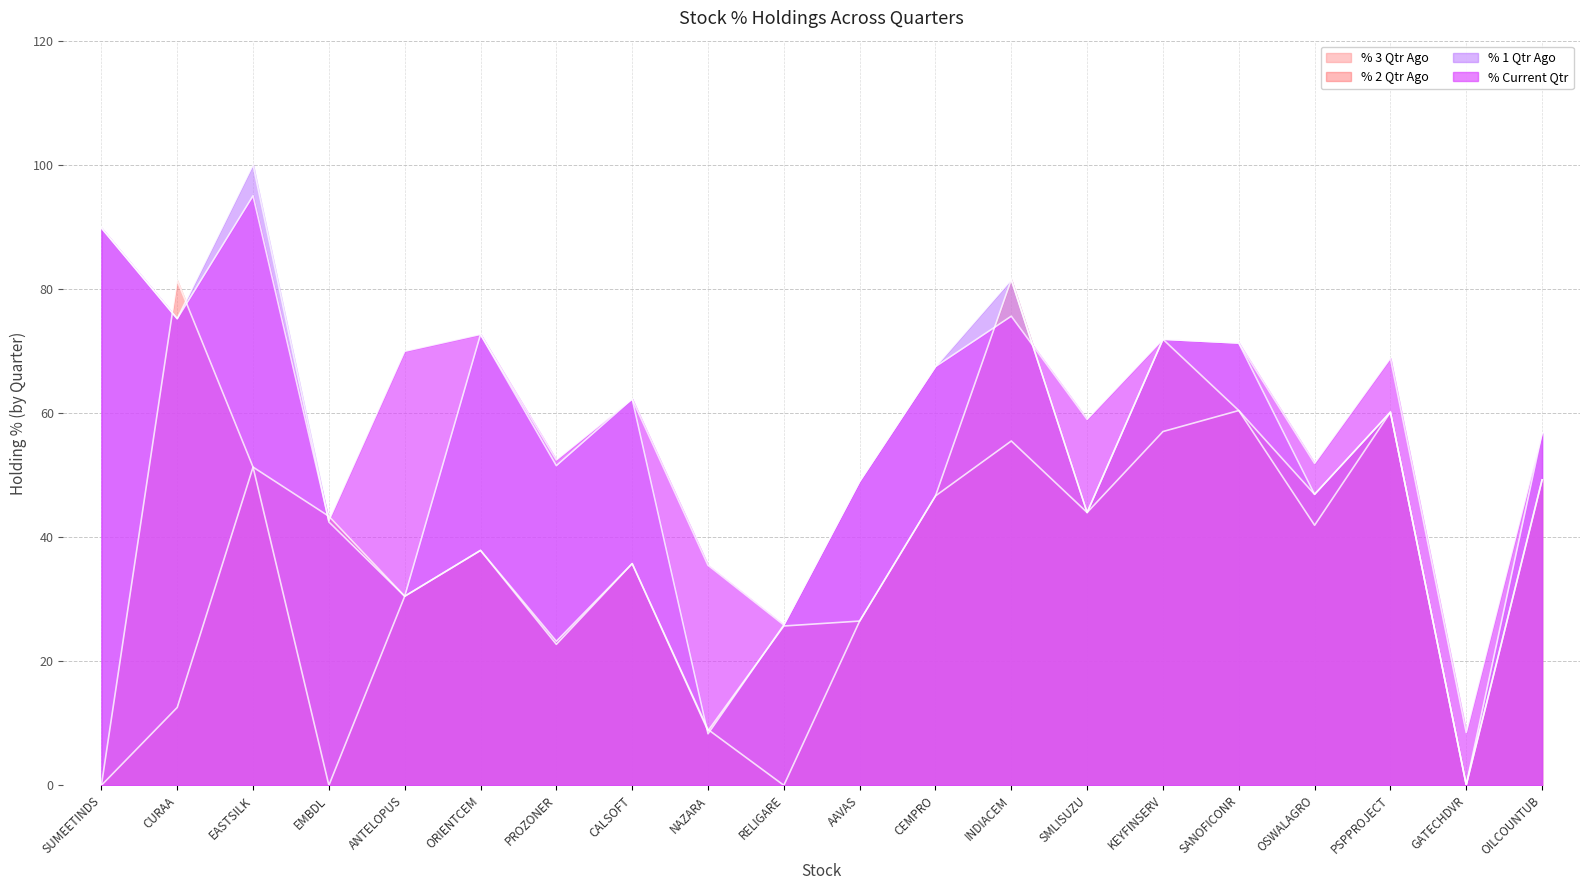

Reading left to right, what are all the values shown in this chart?

% 3 Qtr Ago: SUMEETINDS=0.0	CURAA=12.5	EASTSILK=51.3	EMBDL=0.0	ANTELOPUS=30.5	ORIENTCEM=37.9	PROZONER=23.2	CALSOFT=35.7	NAZARA=9.0	RELIGARE=0.0	AAVAS=26.5	CEMPRO=46.6	INDIACEM=55.5	SMLISUZU=44.0	KEYFINSERV=57.0	SANOFICONR=60.4	OSWALAGRO=41.9	PSPPROJECT=60.1	GATECHDVR=0.1	OILCOUNTUB=49.2
% 2 Qtr Ago: SUMEETINDS=0.0	CURAA=81.4	EASTSILK=51.3	EMBDL=43.4	ANTELOPUS=30.5	ORIENTCEM=37.9	PROZONER=22.7	CALSOFT=35.7	NAZARA=8.8	RELIGARE=25.7	AAVAS=26.5	CEMPRO=46.6	INDIACEM=81.5	SMLISUZU=44.0	KEYFINSERV=71.9	SANOFICONR=60.4	OSWALAGRO=46.9	PSPPROJECT=60.1	GATECHDVR=0.1	OILCOUNTUB=49.2
% 1 Qtr Ago: SUMEETINDS=89.8	CURAA=75.2	EASTSILK=100.0	EMBDL=42.4	ANTELOPUS=30.5	ORIENTCEM=72.7	PROZONER=51.5	CALSOFT=62.3	NAZARA=8.3	RELIGARE=25.8	AAVAS=49.0	CEMPRO=67.5	INDIACEM=81.5	SMLISUZU=44.0	KEYFINSERV=71.9	SANOFICONR=71.3	OSWALAGRO=46.9	PSPPROJECT=60.1	GATECHDVR=0.1	OILCOUNTUB=56.7
% Current Qtr: SUMEETINDS=89.8	CURAA=75.2	EASTSILK=95.0	EMBDL=42.7	ANTELOPUS=69.9	ORIENTCEM=72.7	PROZONER=52.4	CALSOFT=62.3	NAZARA=35.5	RELIGARE=25.8	AAVAS=49.0	CEMPRO=67.5	INDIACEM=75.6	SMLISUZU=59.0	KEYFINSERV=71.9	SANOFICONR=71.3	OSWALAGRO=51.9	PSPPROJECT=68.8	GATECHDVR=8.5	OILCOUNTUB=56.7